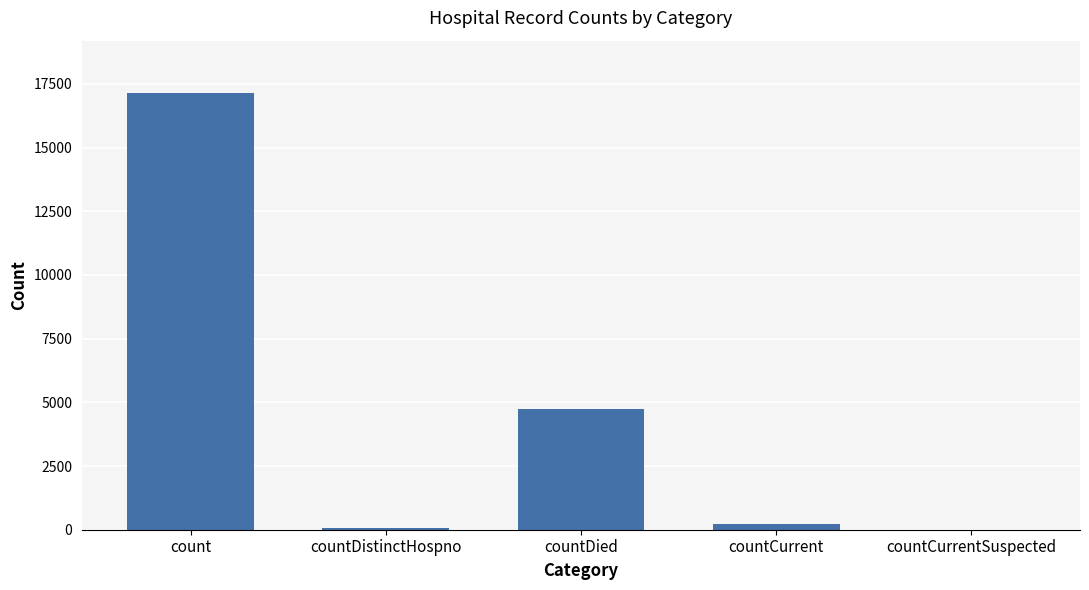

True or false: the data shows 17138 at count.

True